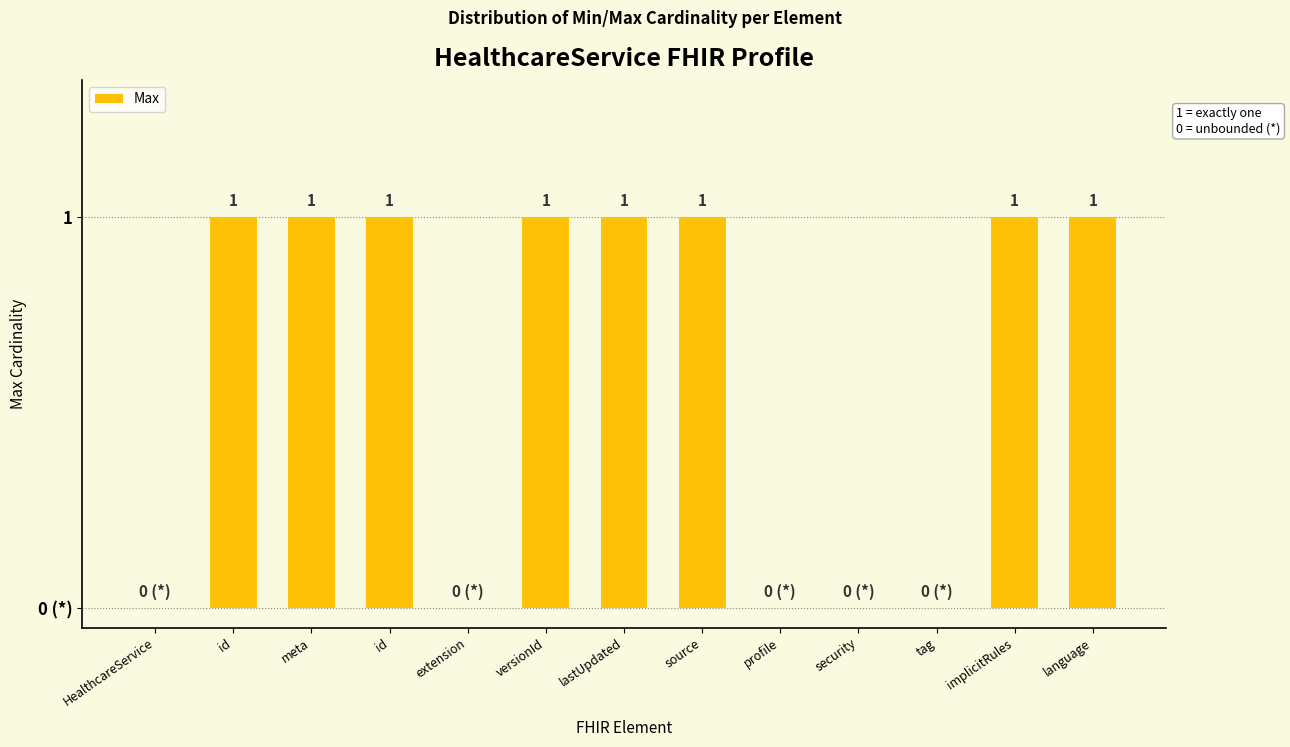

Does the chart contain stacked bars?

No